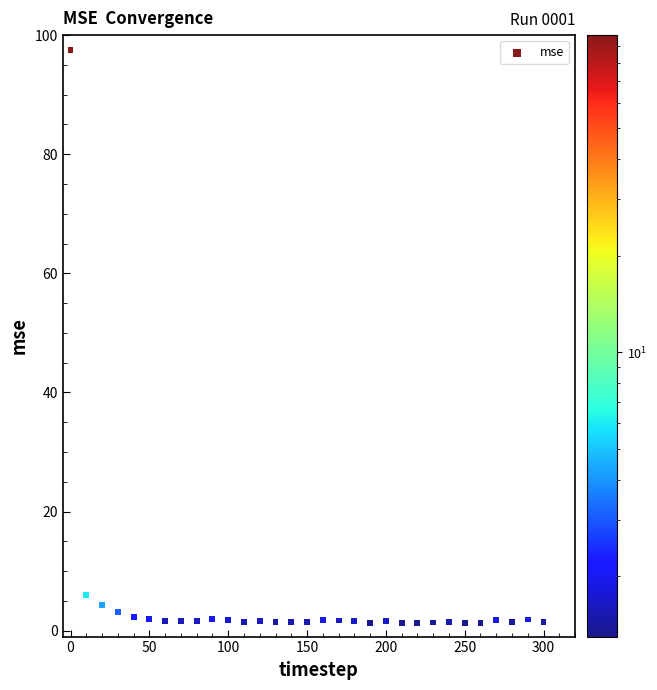

What is the range of X values (max minus min)?

300.0